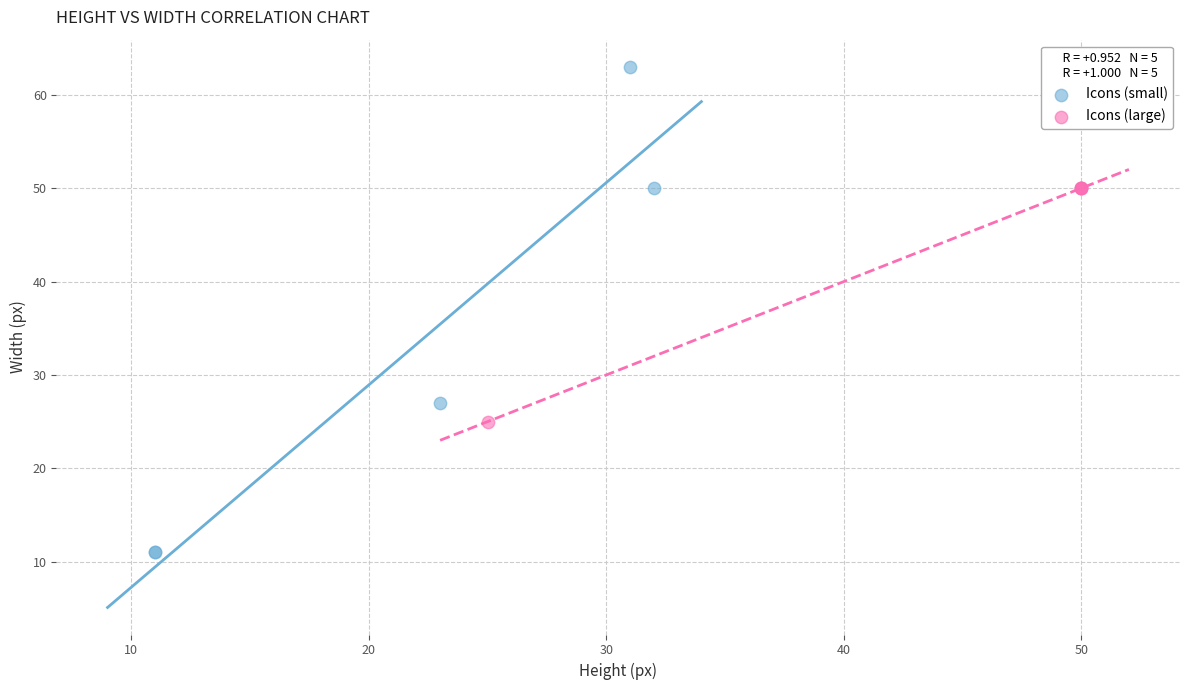

Which series has the largest Y range (max minus min)?

Icons (small)